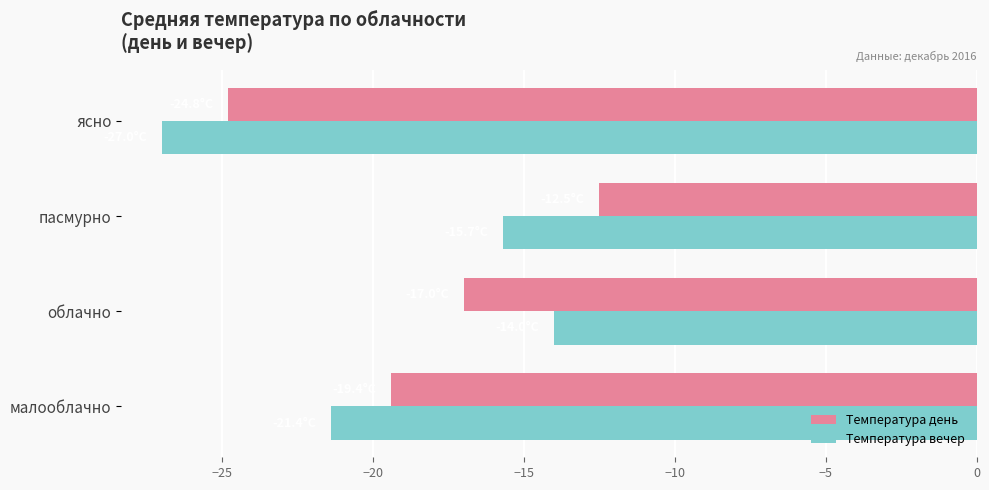

Is it true that Температура вечер equals -37.4 at малооблачно?

False